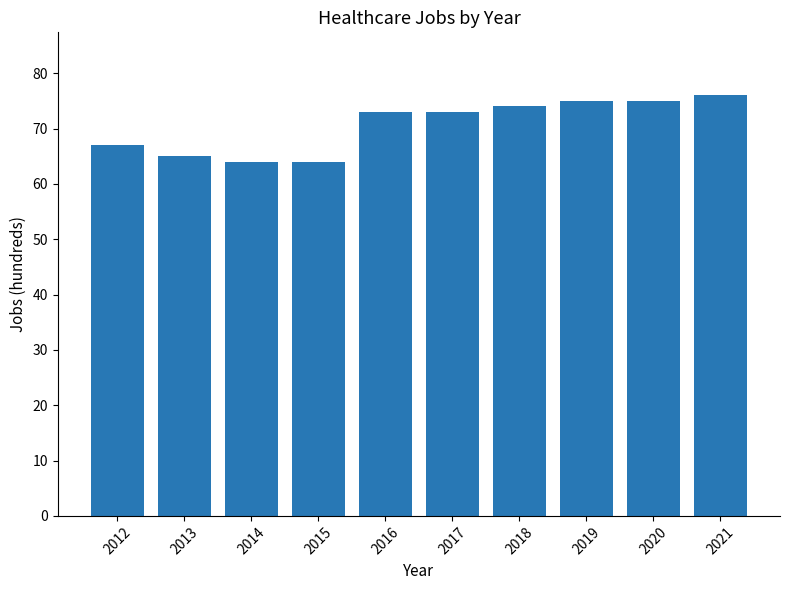

True or false: the data shows 64 at 2015.

True